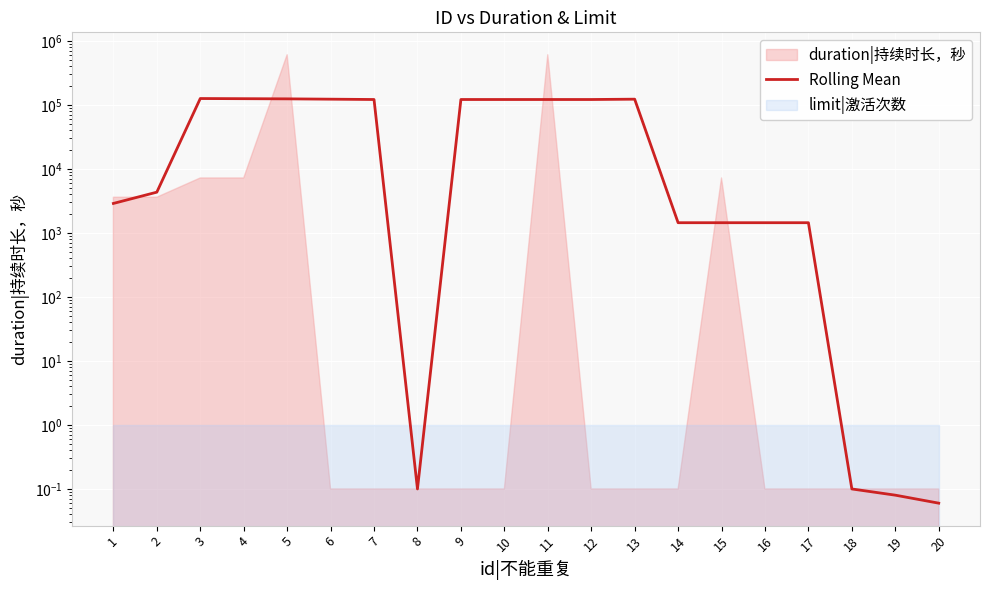

What is the smallest value displayed?

0.1